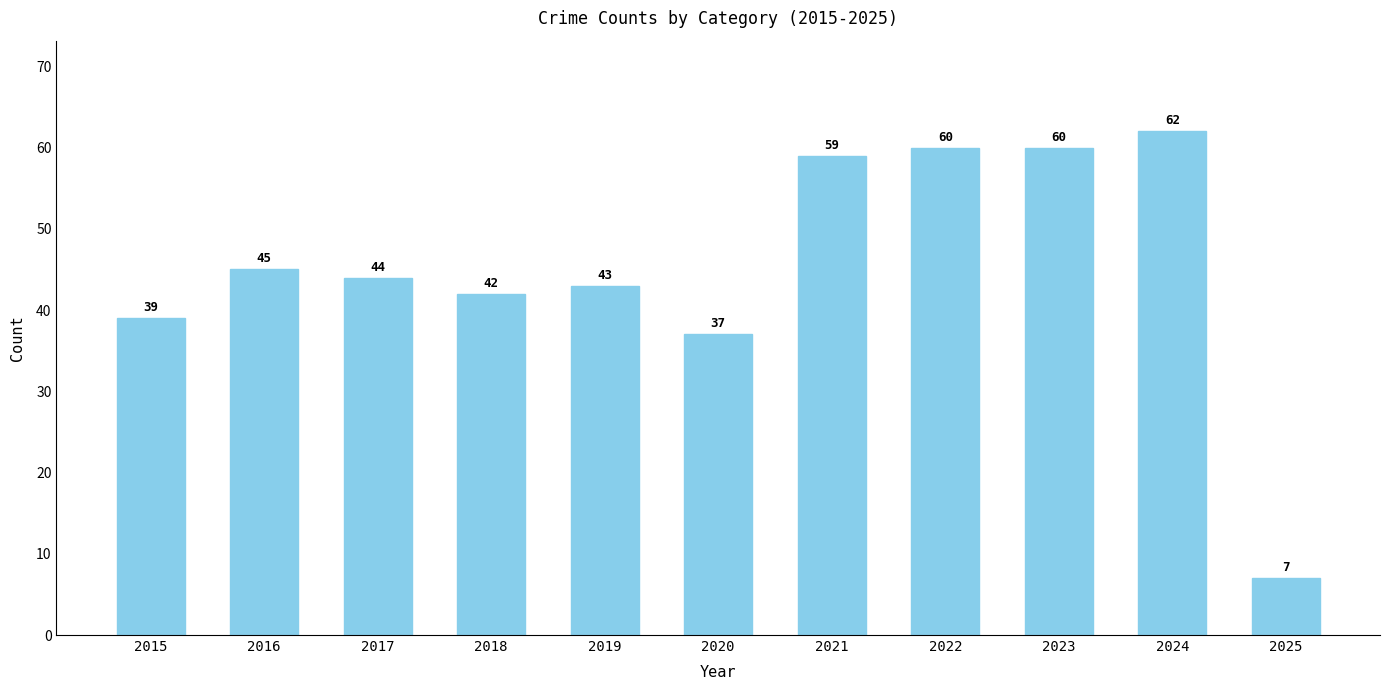

Read the value at 2024.

62